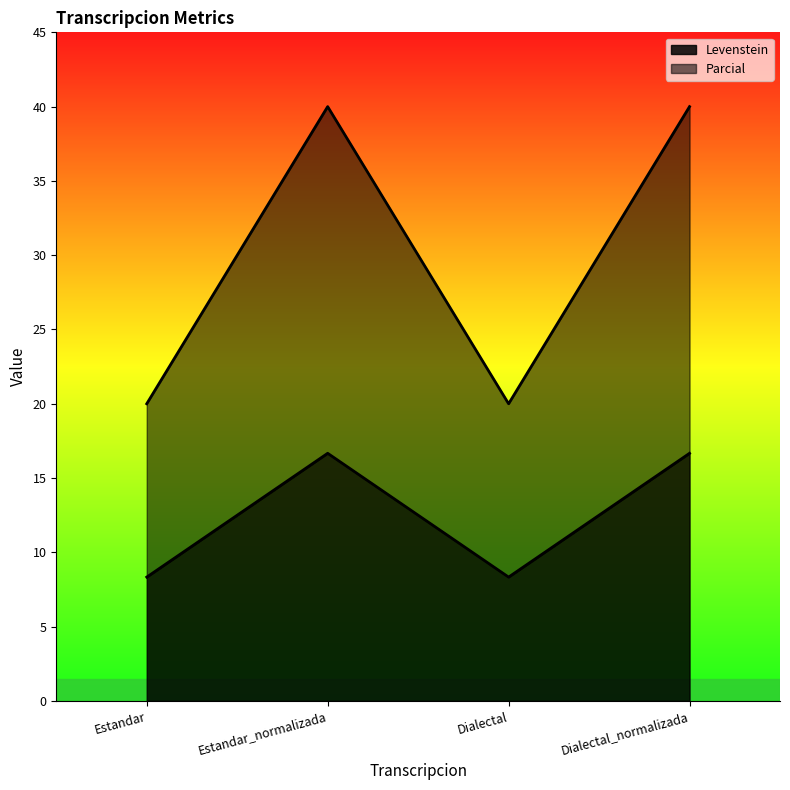

At which label does Parcial reach its peak?

Estandar_normalizada